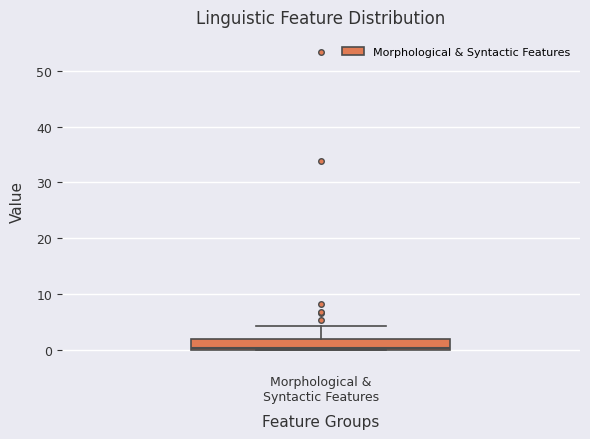

Transcribe this box plot: give where the median line is, the range the box spans, and where the two whiskers end, as read against the y-axis. The values are not printed on the chart, so give them approximately, as read against the axis.

median 0 (just above the box's lower edge), box 0 to 2, whiskers 0 to 4